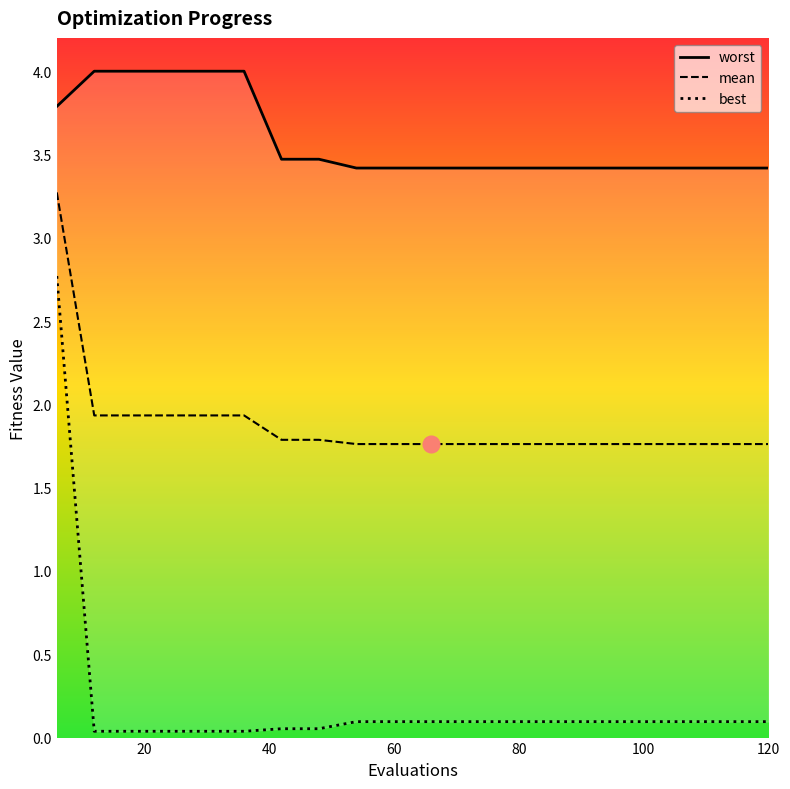

List the series in order of their peak value, highest first.

worst, mean, best